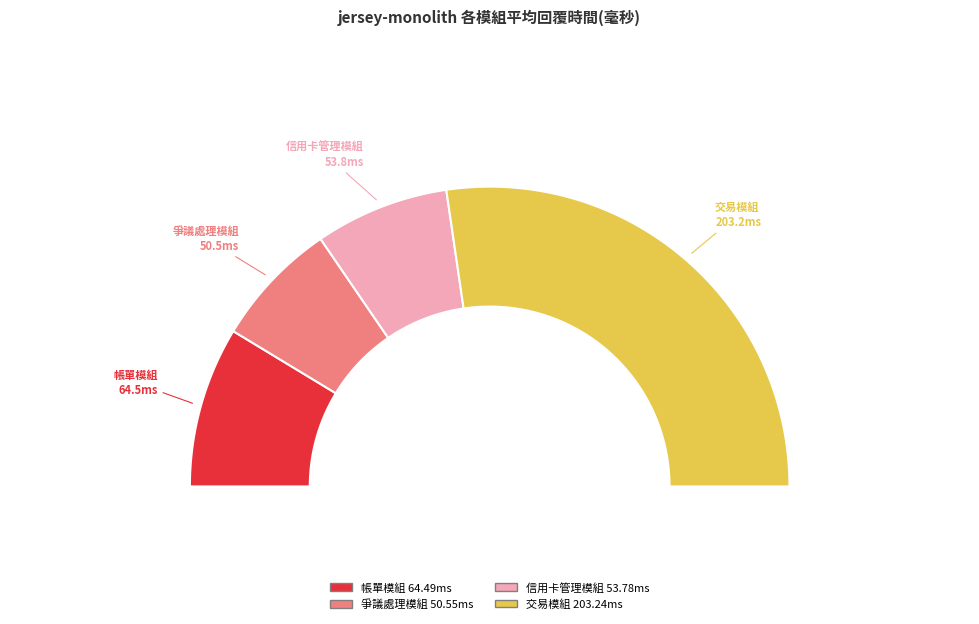

To the nearest percent, what is the difference between the largest and smallest slice percentages?

41%